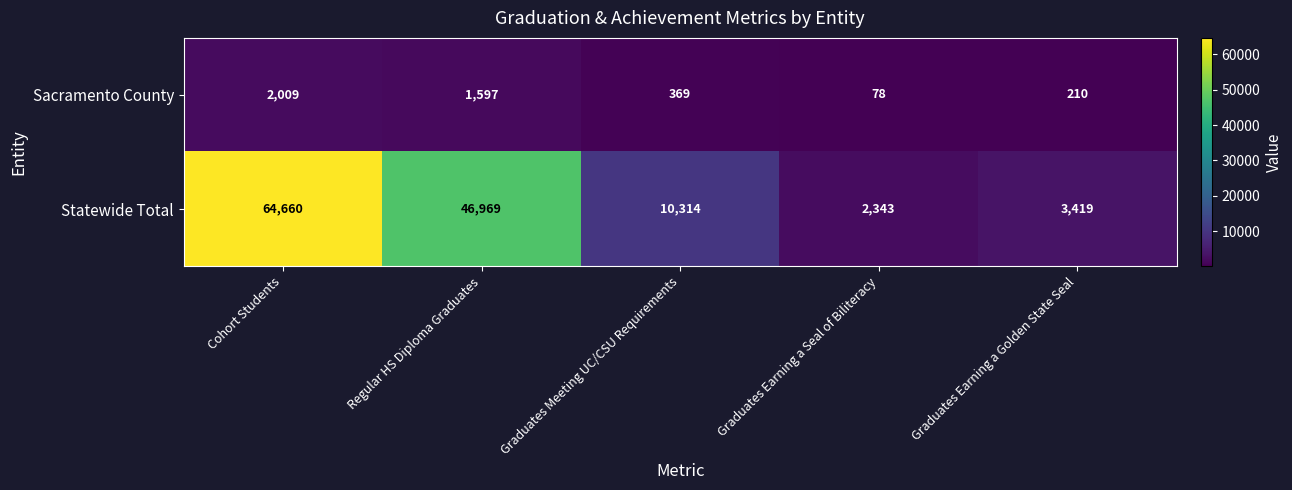

How many categories are shown in the chart?

5